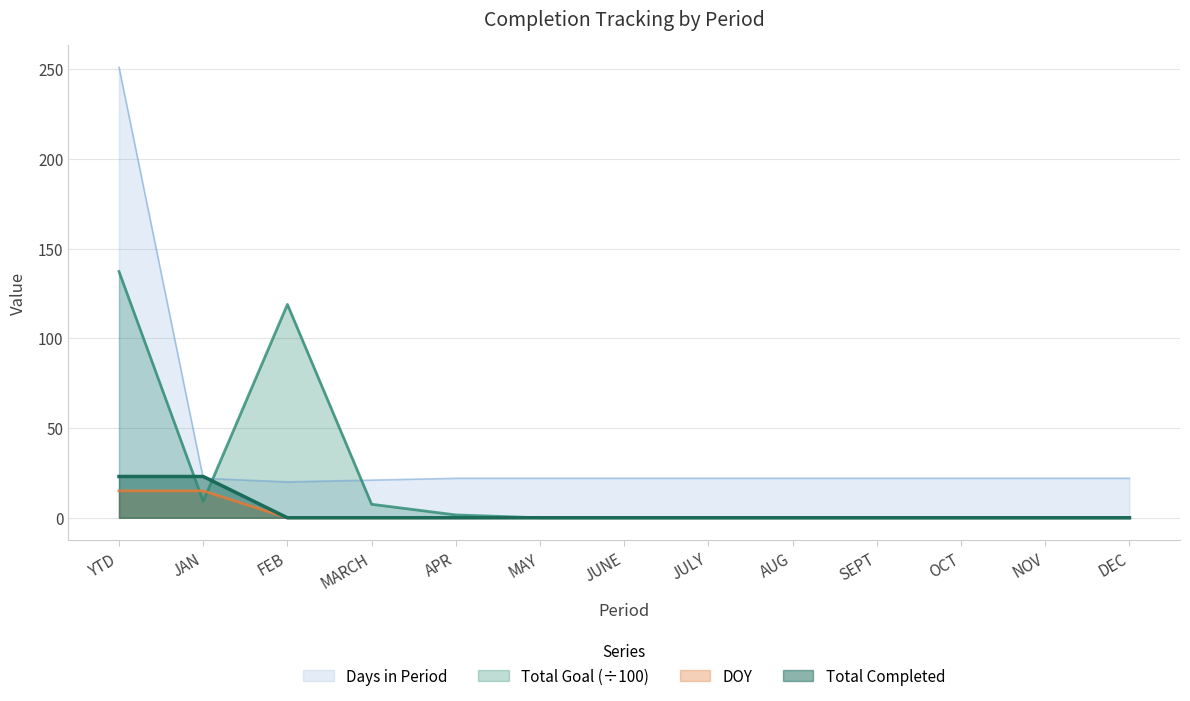

What are all the series names shown in the legend?

Days in Period, Total Goal (÷100), DOY, Total Completed